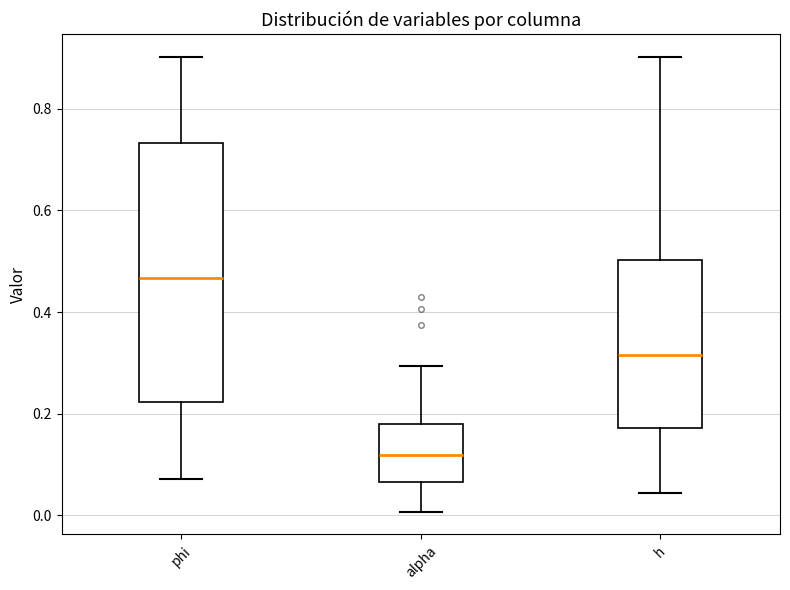

Where does the lower whisker of the box for phi end on the y-axis? The values are not printed on the chart, so give them approximately, as read against the axis.

0.08